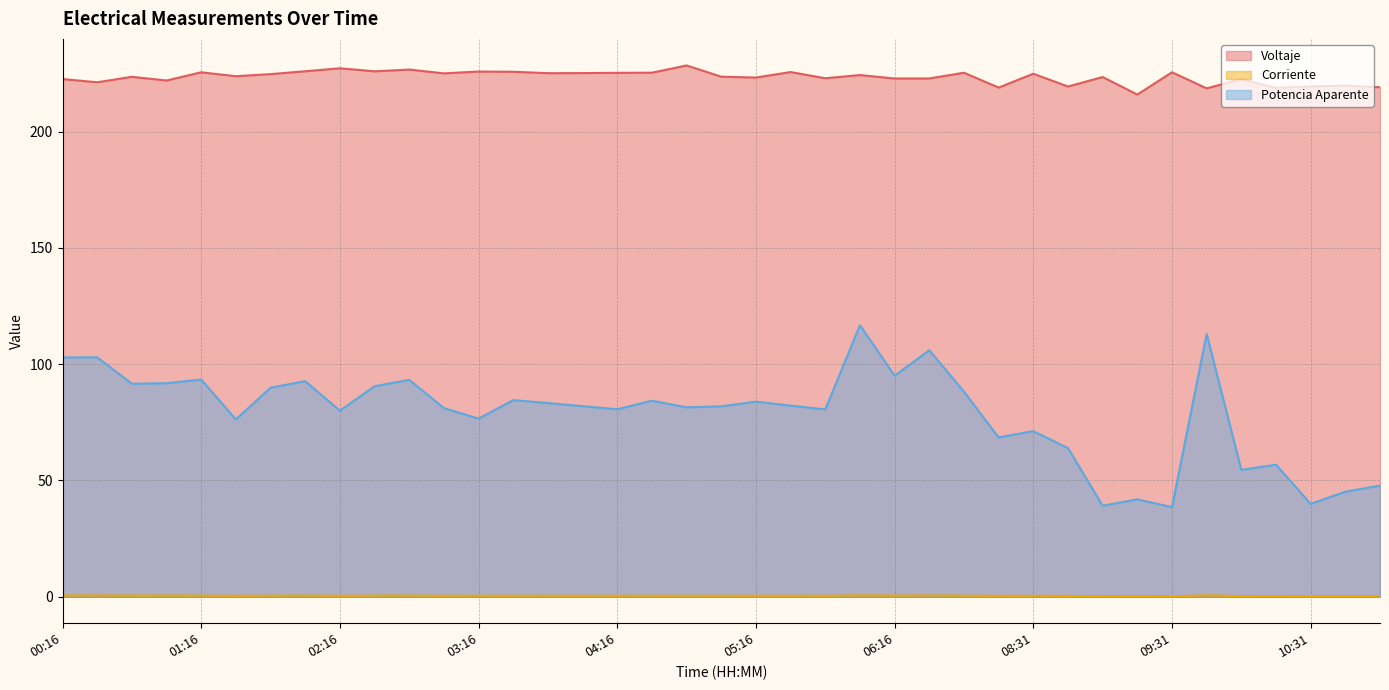

At how many categories does at least one series exceed 157?

39